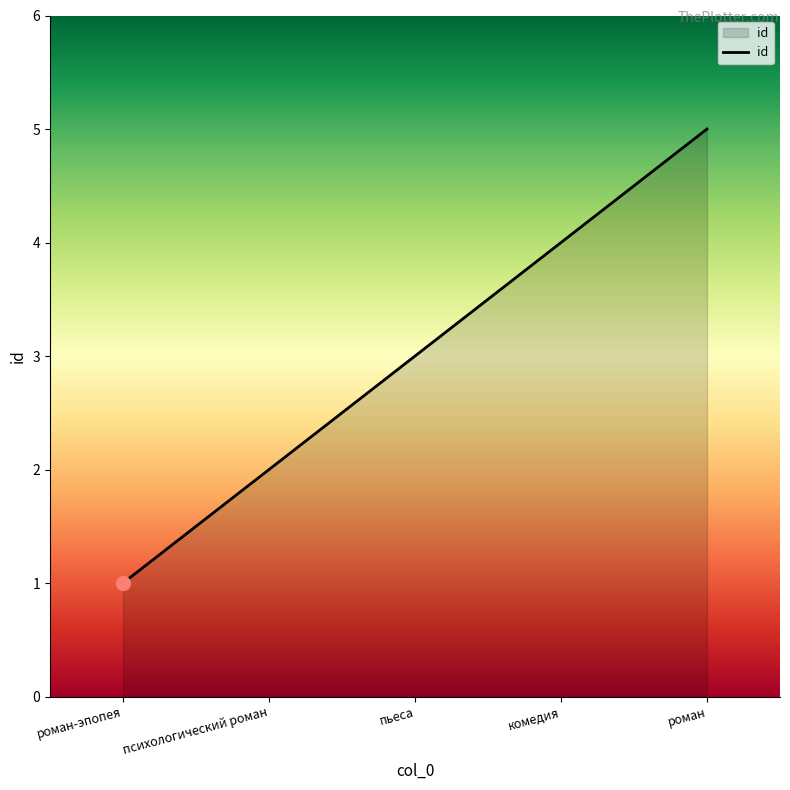

Does the chart display data point markers on the line(s)?

No